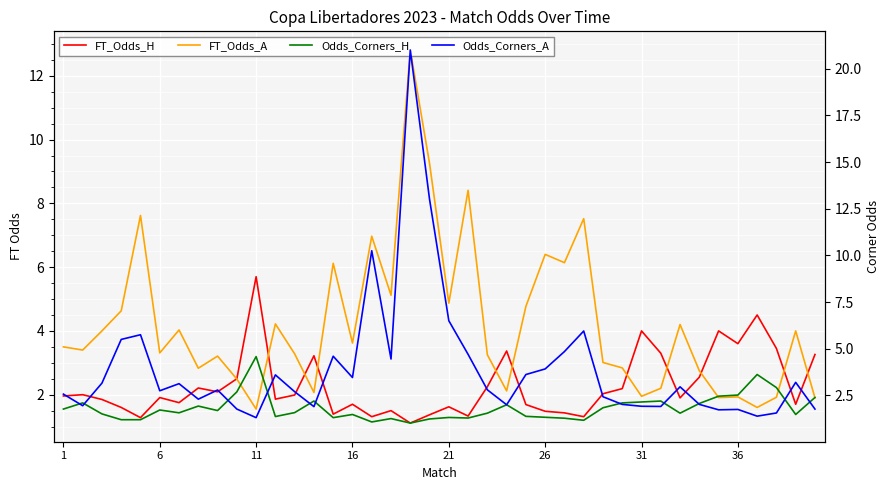

How many times do Odds_Corners_H and FT_Odds_A cross each other?

8